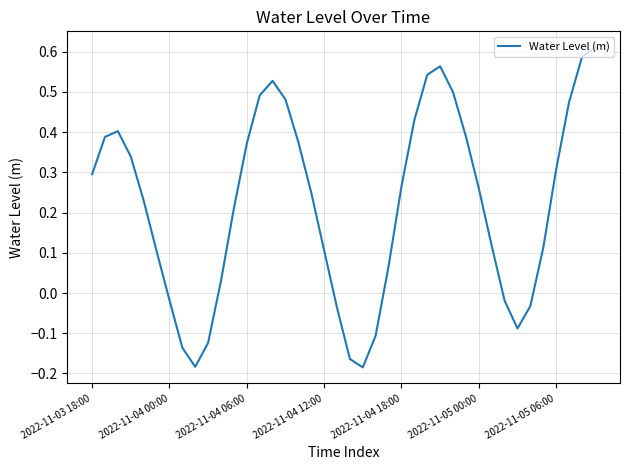

What is the difference between the second highest and minimum values?

0.8